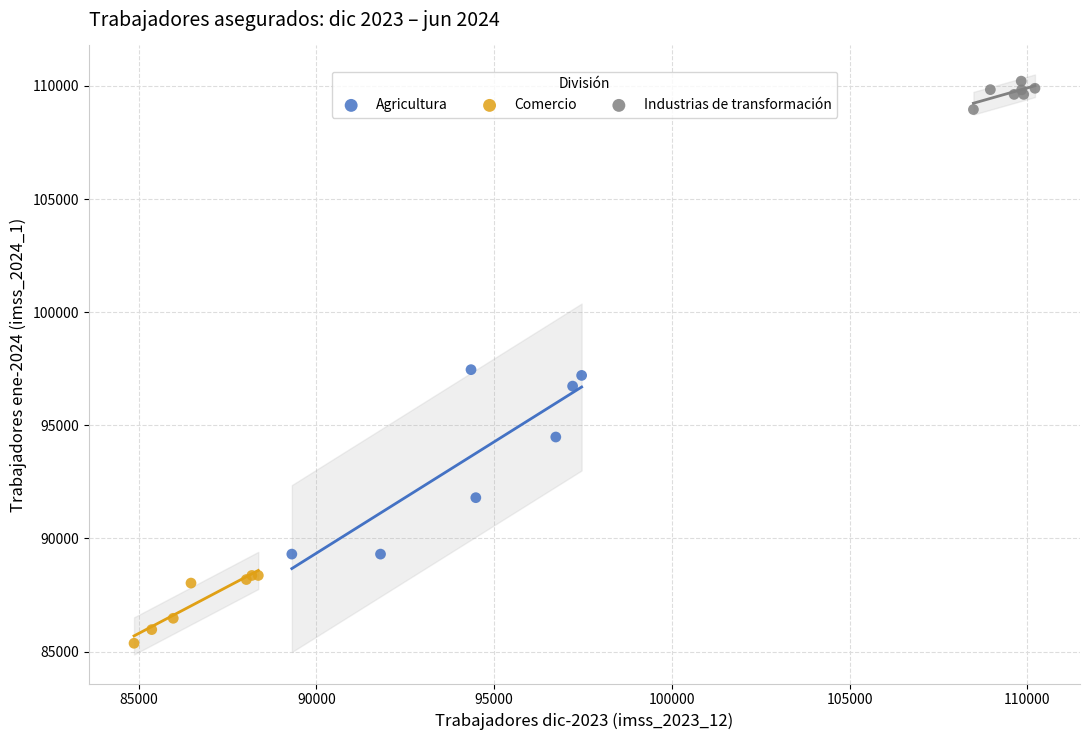

Which series has the largest Y range (max minus min)?

Agricultura